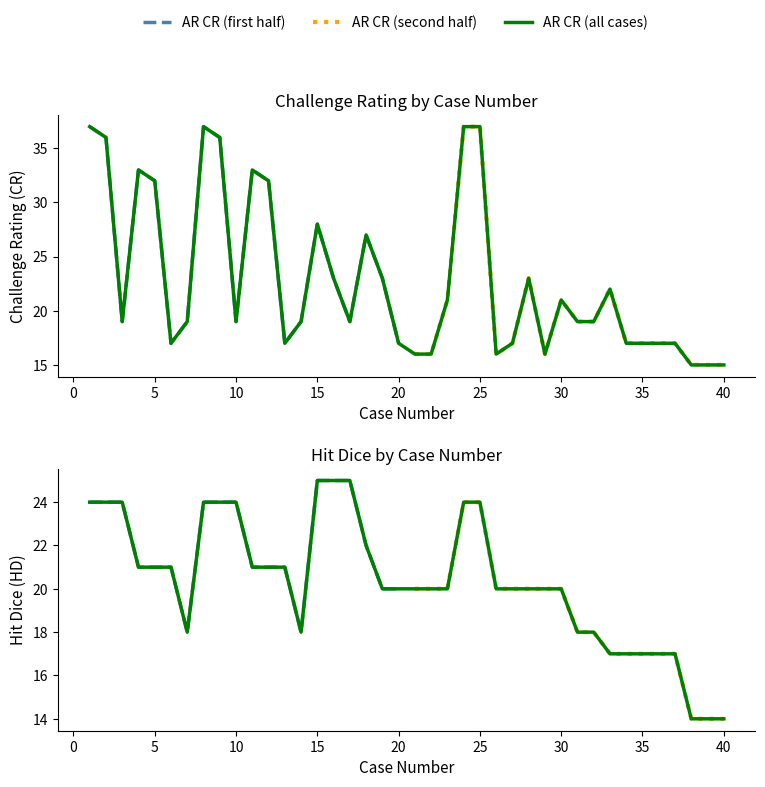

What is the difference between the highest and lowest values at 26?

4